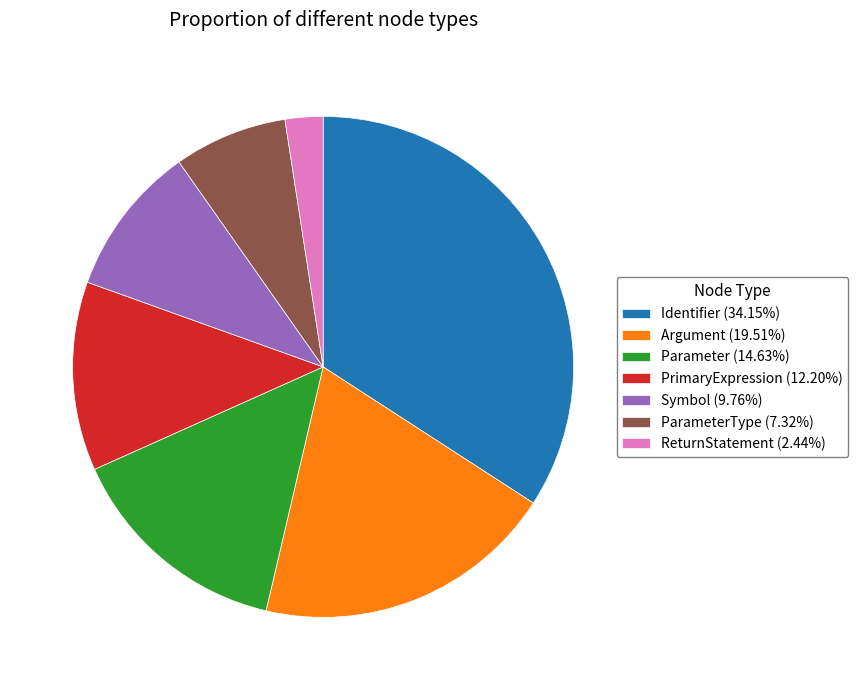

Approximately how many times larger is the value at Parameter (14.63%) compared to Symbol (9.76%)?

1.5